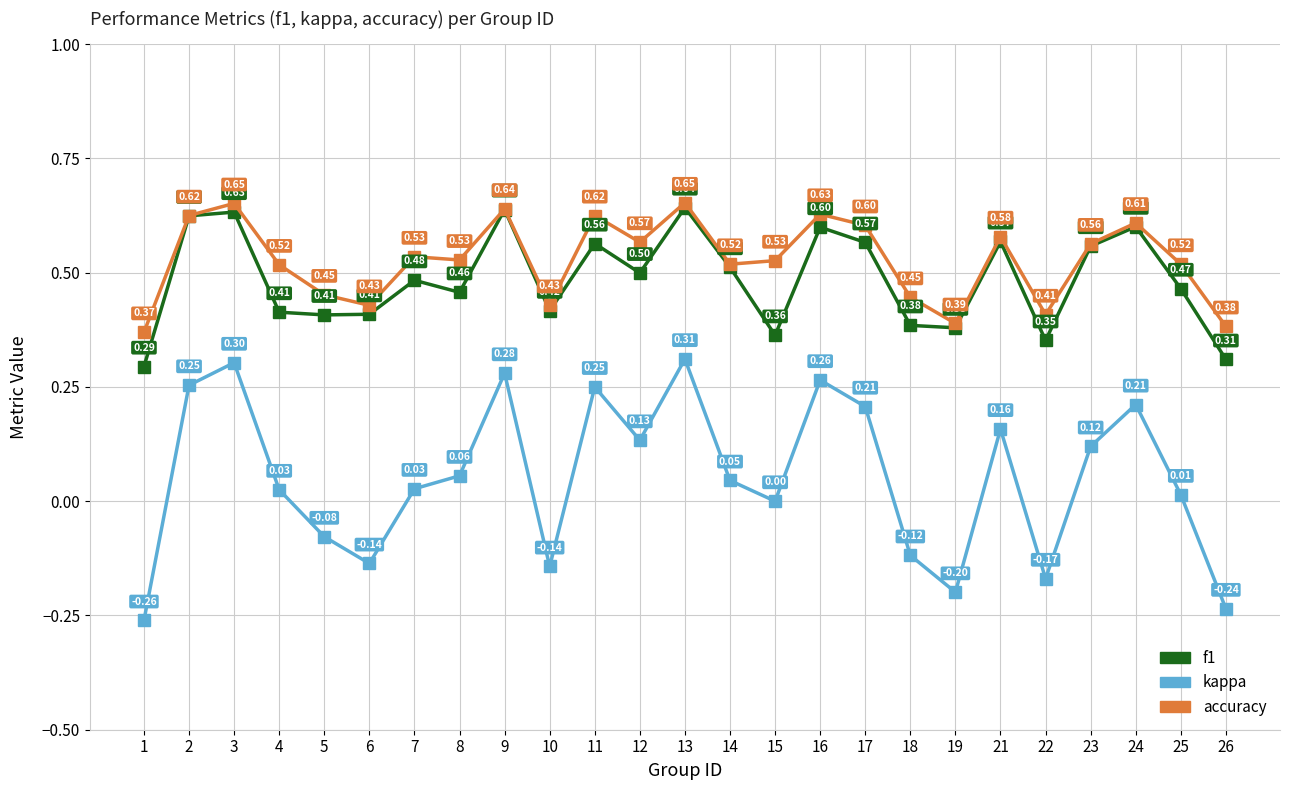

Where is the first local maximum for accuracy?

3